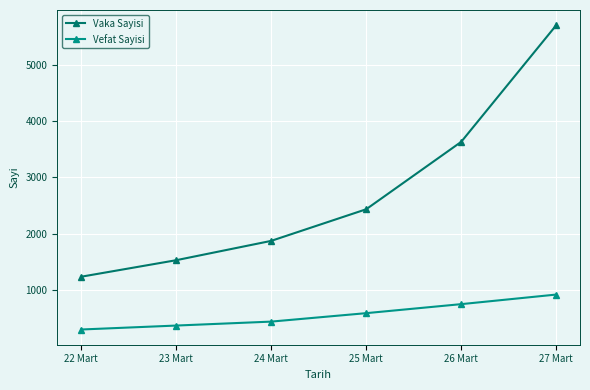

What is the total value across all series at 27 Mart?

6618